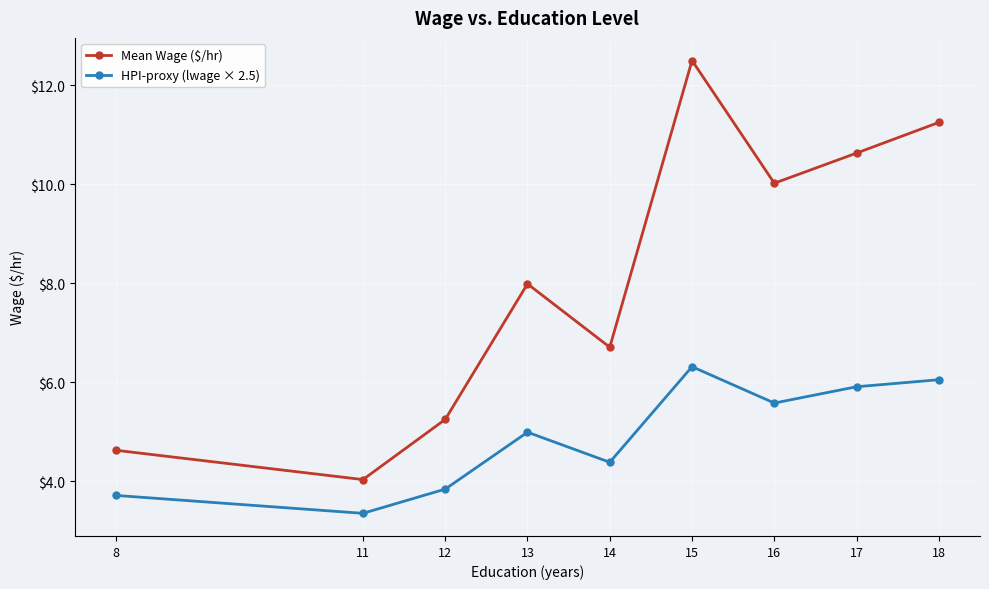

What is the maximum value shown in the chart?

12.5